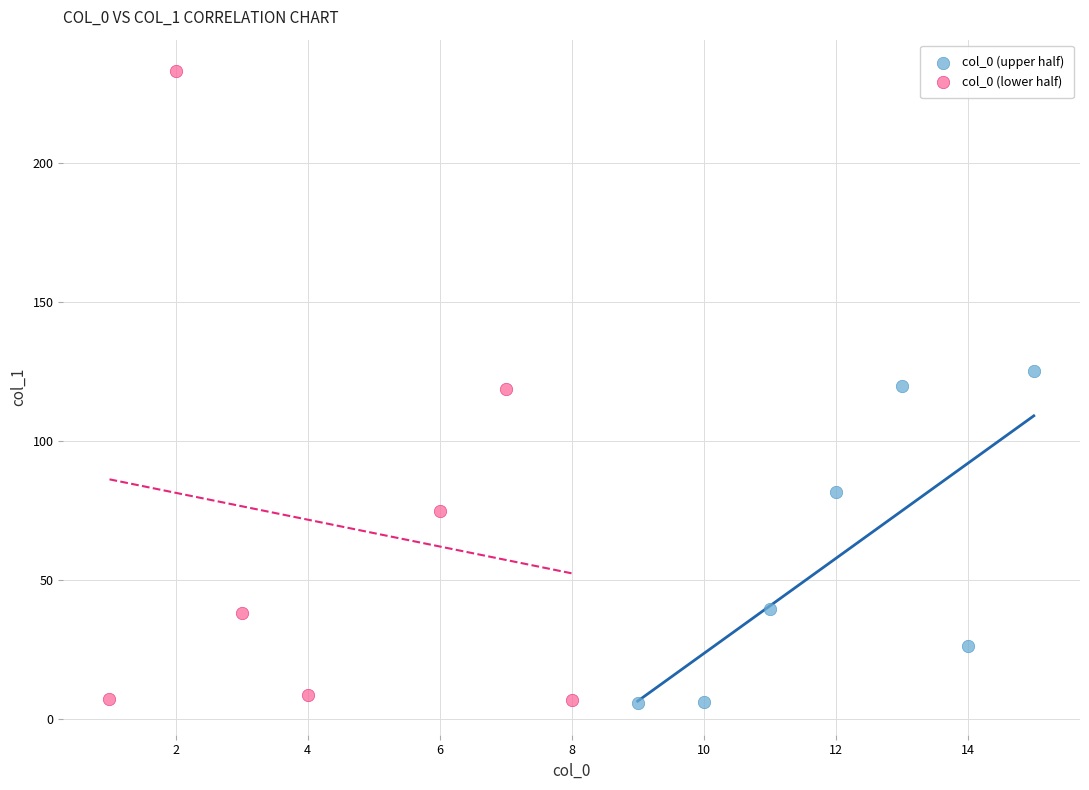

Which series has the largest Y range (max minus min)?

col_0 (lower half)